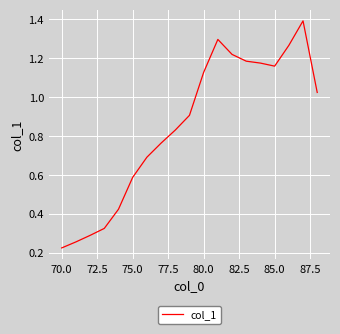

What is the maximum value shown in the chart?

1.4